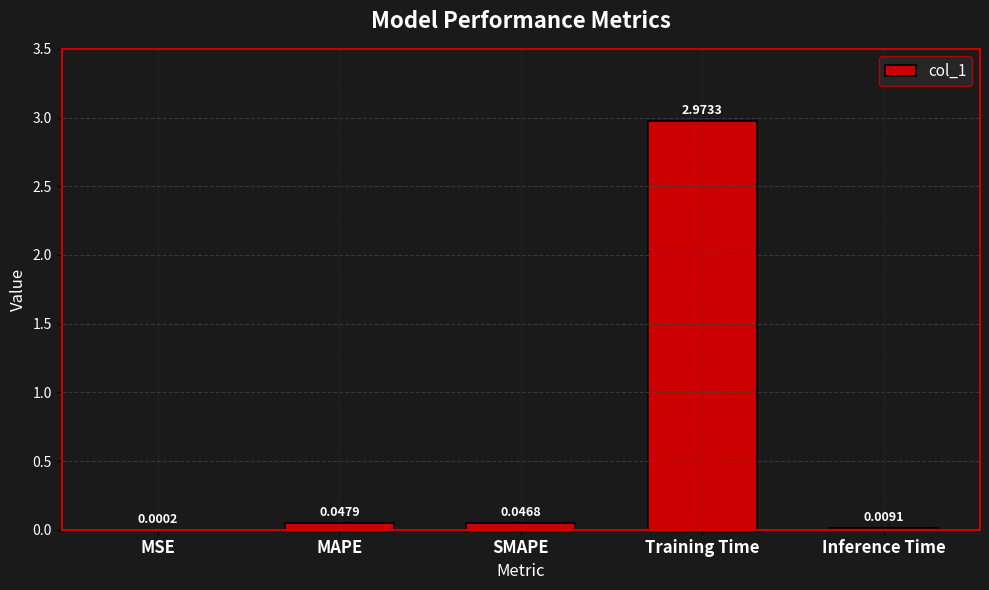

At which category does the chart reach its peak across all series?

Training Time